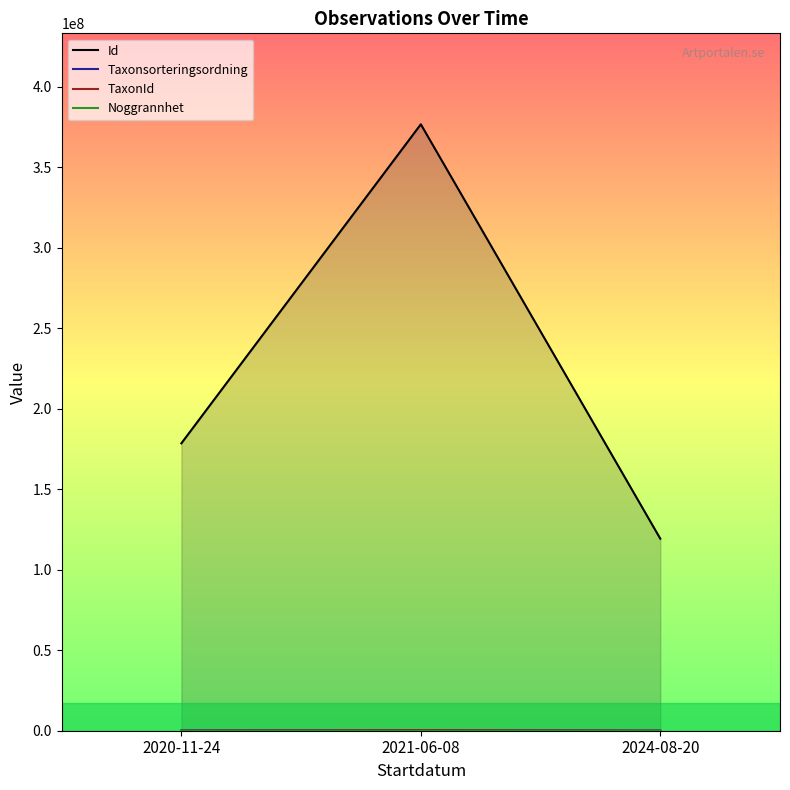

Reading left to right, what are all the values shown in this chart?

Id: 178476065	376567738	119252379
Taxonsorteringsordning: 157200	292692	91840
TaxonId: 2166	340056	4364
Noggrannhet: 10	60	10